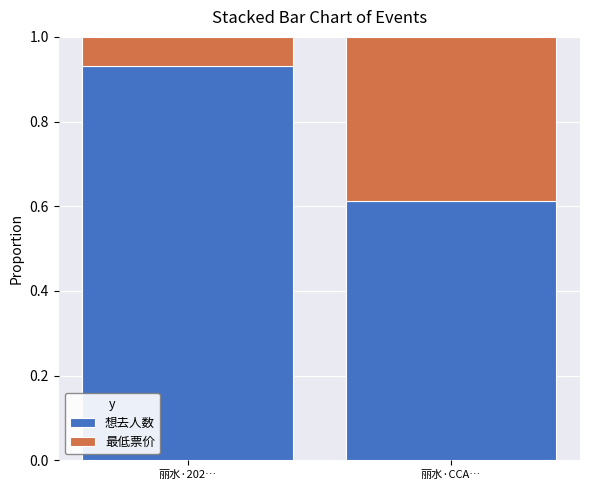

List the labels in order of 想去人数 value, smallest first.

丽水·CCA…, 丽水·202…